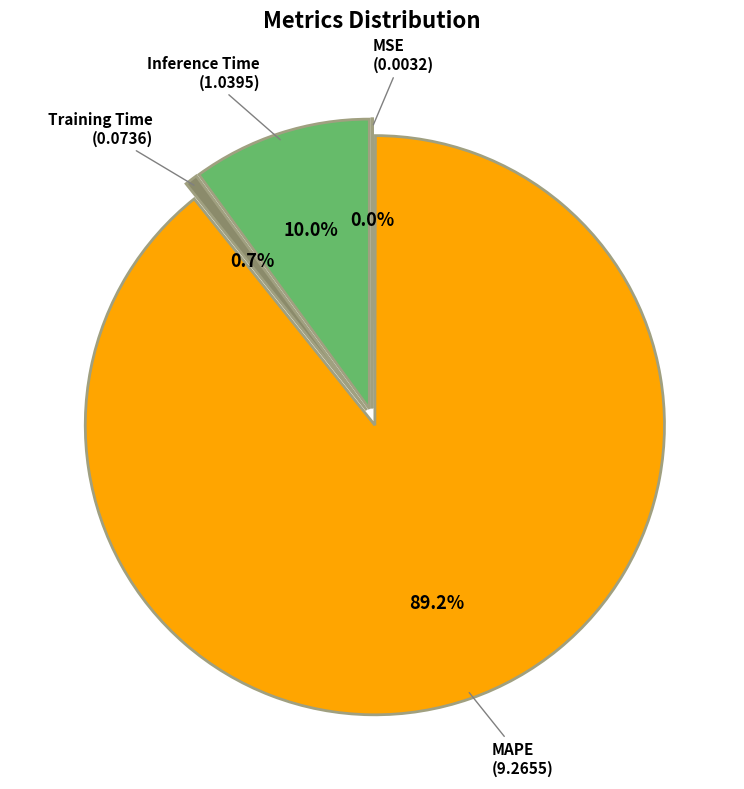

Which slice is the smallest?

MSE